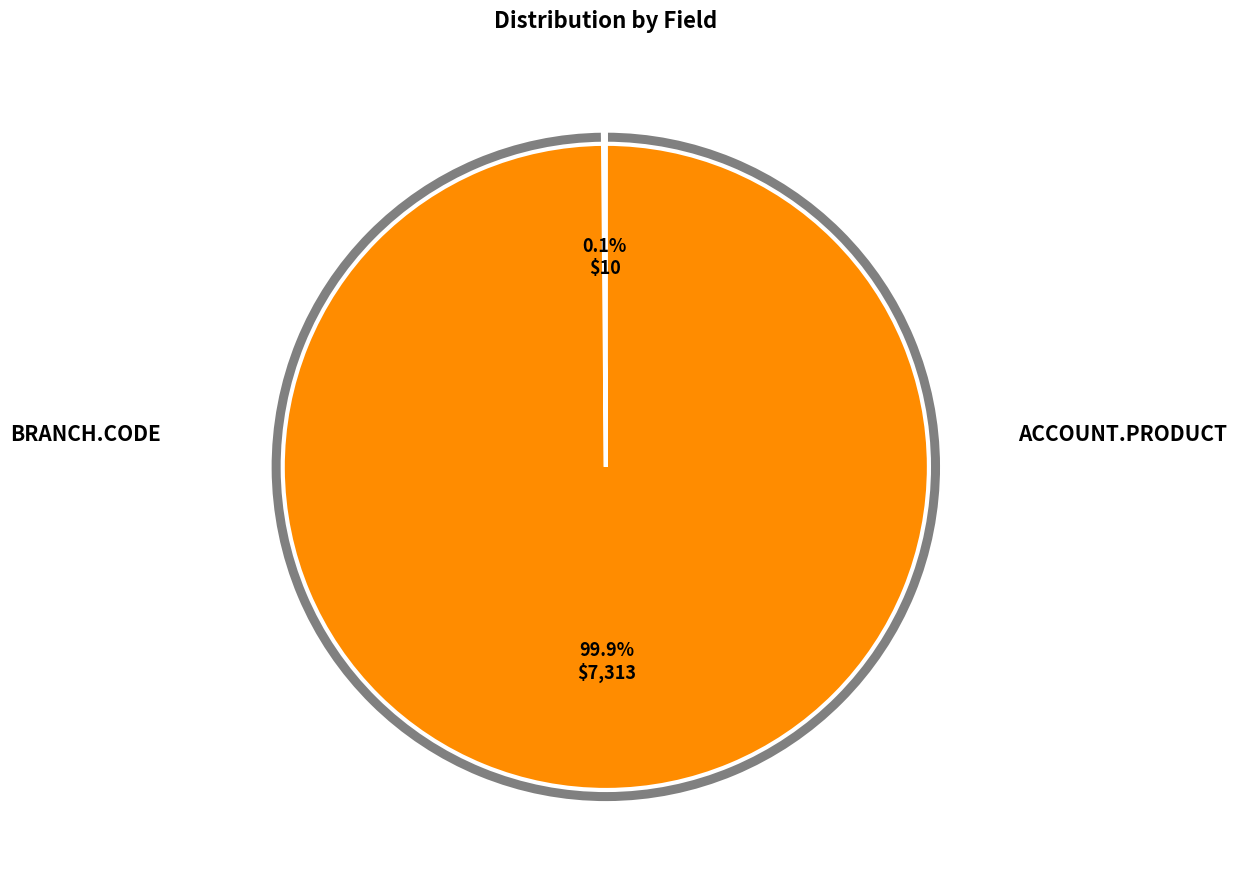

How many slices are in this pie chart?

2